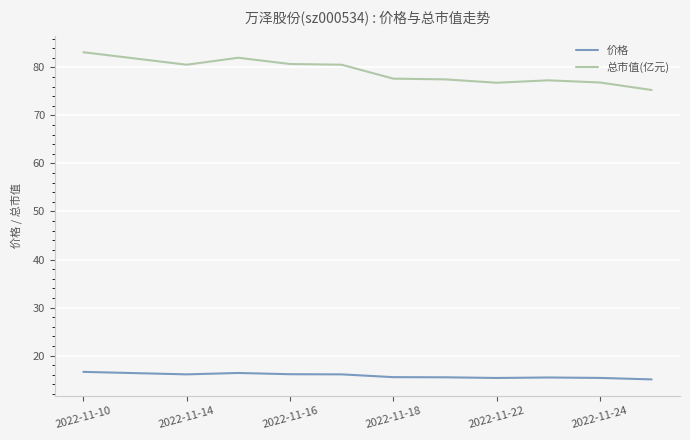

What is the maximum value shown in the chart?

83.2